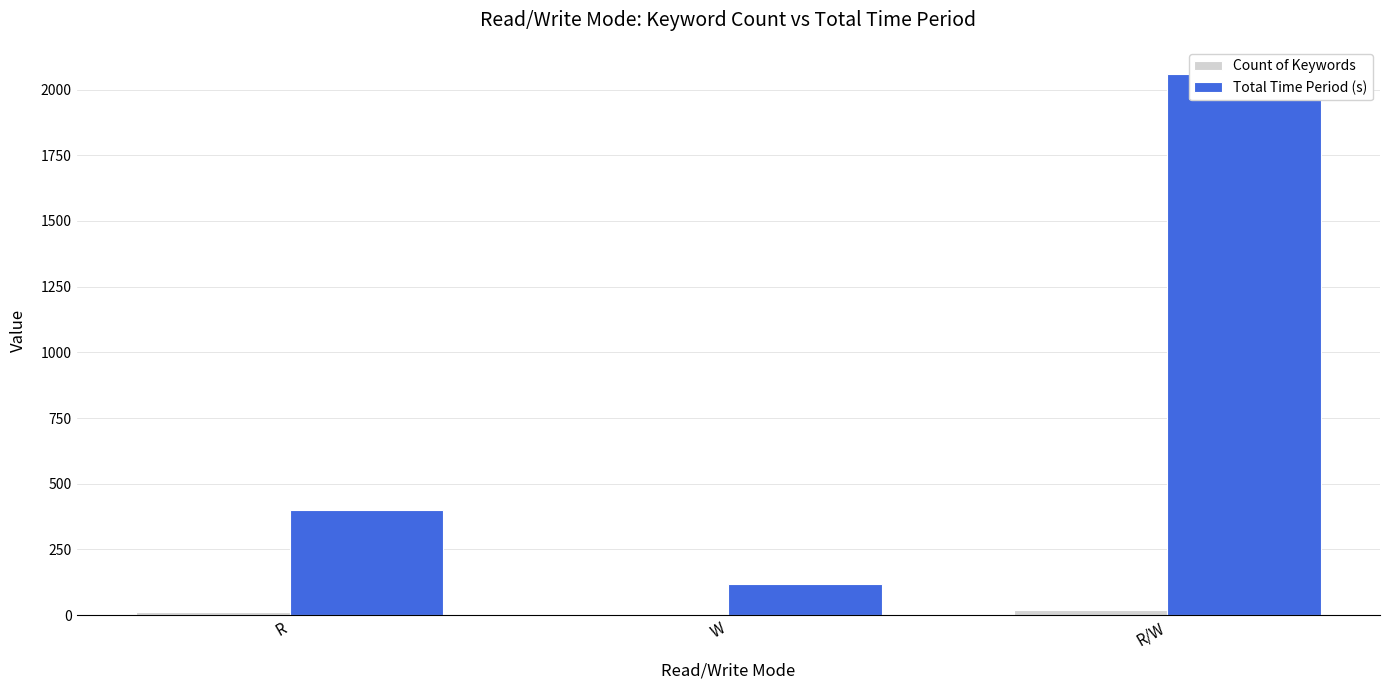

List the series in order of their overall mean, lowest first.

Count of Keywords, Total Time Period (s)